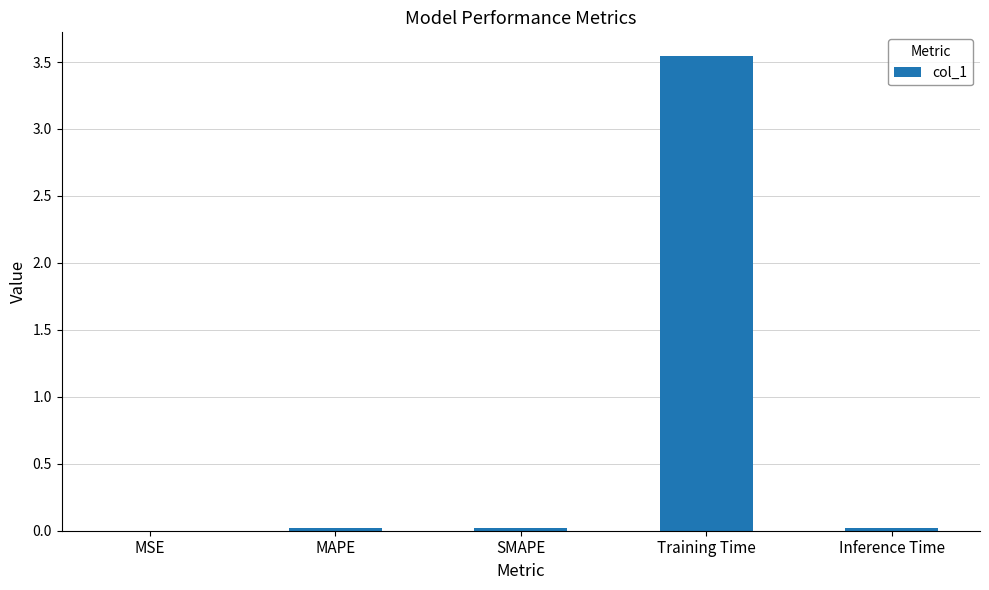

The chart shows a value of 0.0 at Inference Time. True or false?

True